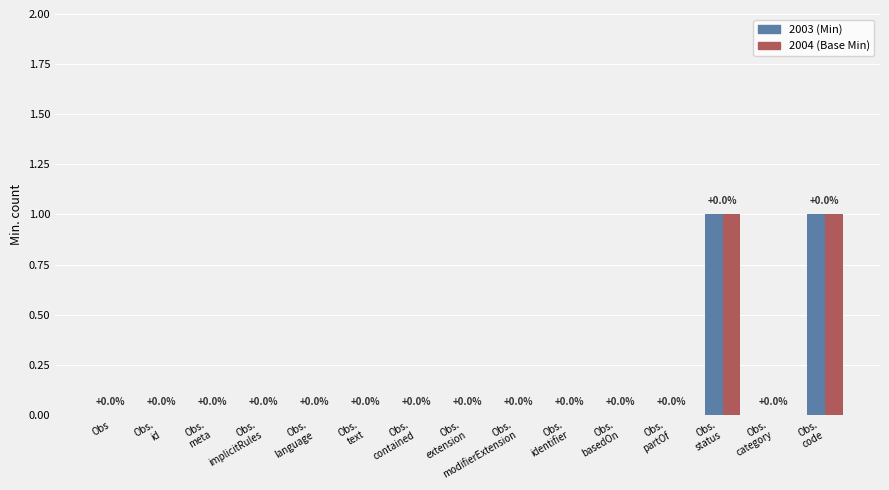

How many 2004 (Base Min) values are between 0 and 1?

15